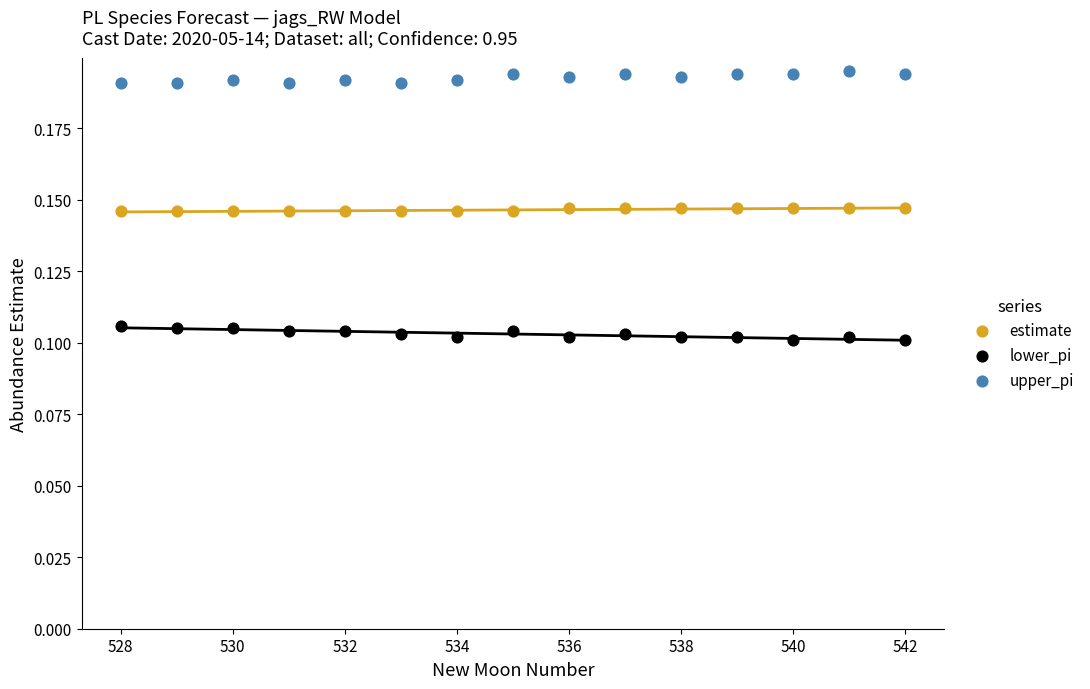

Across all data points, what is the range of X values (max minus min)?

14.0